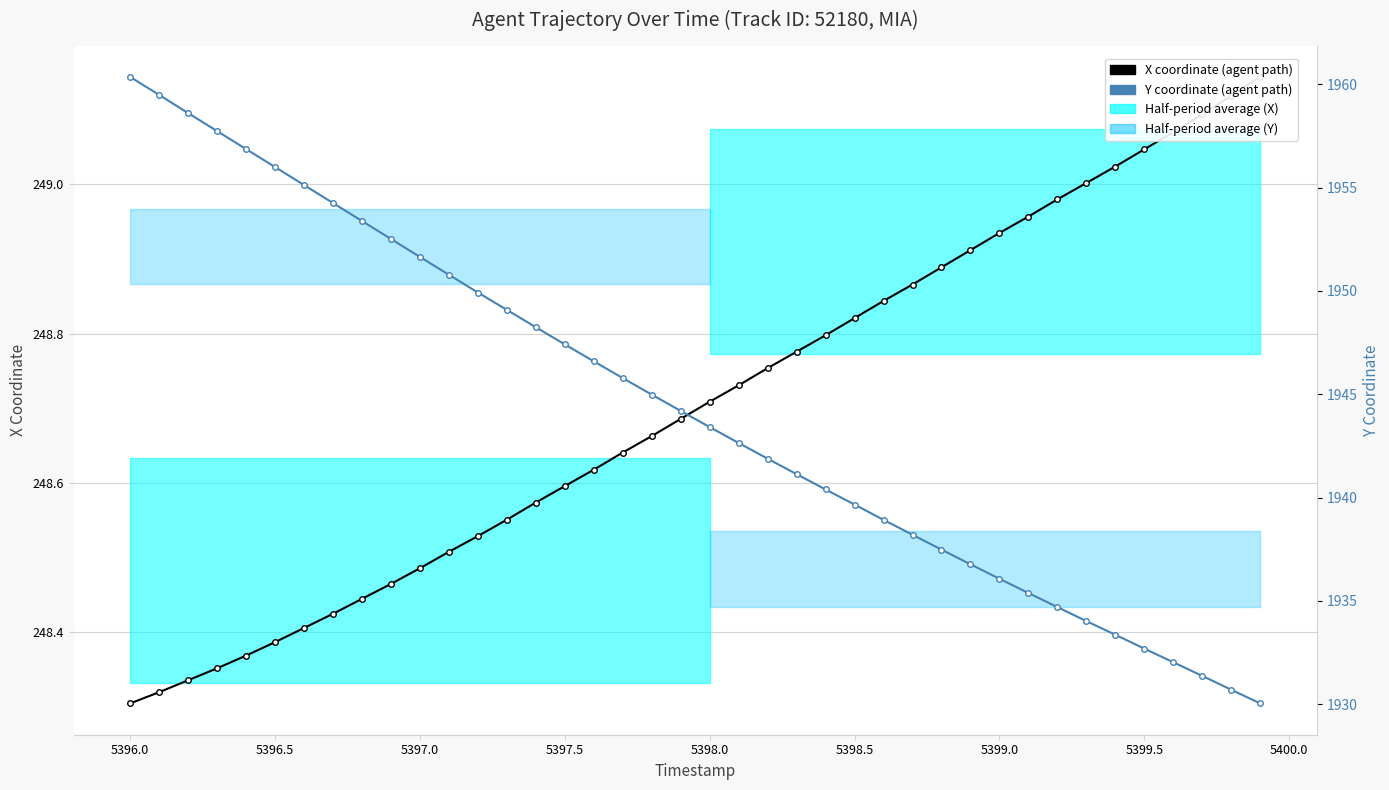

Reading left to right, transcribe all the data shown in this chart.

X coordinate: 248.3	248.3	248.3	248.4	248.4	248.4	248.4	248.4	248.4	248.5	248.5	248.5	248.5	248.6	248.6	248.6	248.6	248.6	248.7	248.7	248.7	248.7	248.8	248.8	248.8	248.8	248.8	248.9	248.9	248.9	248.9	249.0	249.0	249.0	249.0	249.0	249.1	249.1	249.1	249.1
Y coordinate: 1960.3	1959.5	1958.6	1957.7	1956.9	1956.0	1955.1	1954.2	1953.4	1952.5	1951.6	1950.8	1949.9	1949.1	1948.2	1947.4	1946.6	1945.8	1945.0	1944.2	1943.4	1942.6	1941.9	1941.1	1940.4	1939.7	1938.9	1938.2	1937.5	1936.8	1936.1	1935.4	1934.7	1934.0	1933.4	1932.7	1932.0	1931.4	1930.7	1930.0